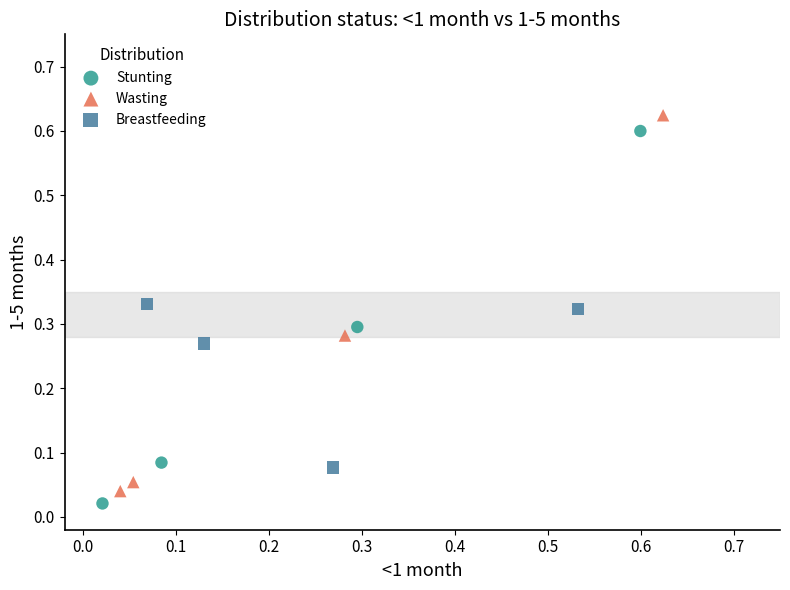

Which series has the largest Y range (max minus min)?

Wasting